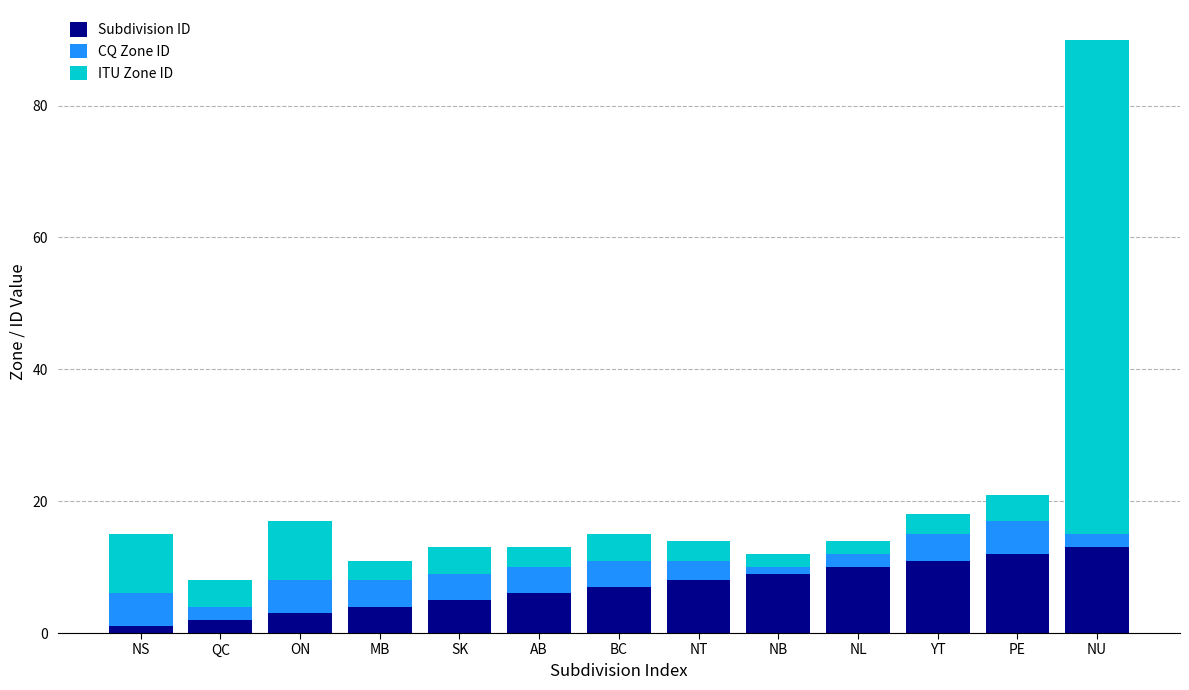

True or false: Subdivision ID has a value of 12 at PE.

True